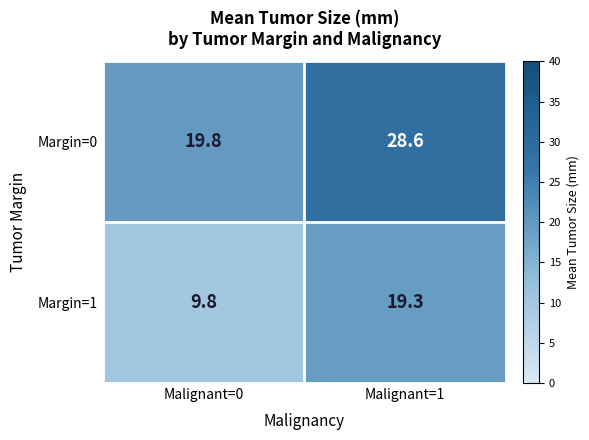

What is the total value across all series at Malignant=1?

47.9